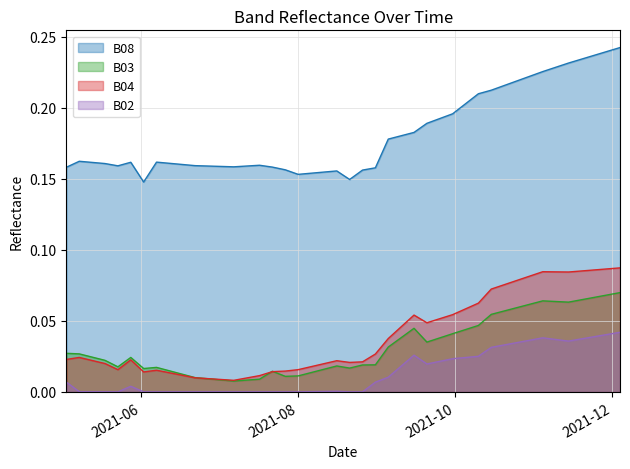

What are all the series names shown in the legend?

B08, B03, B04, B02